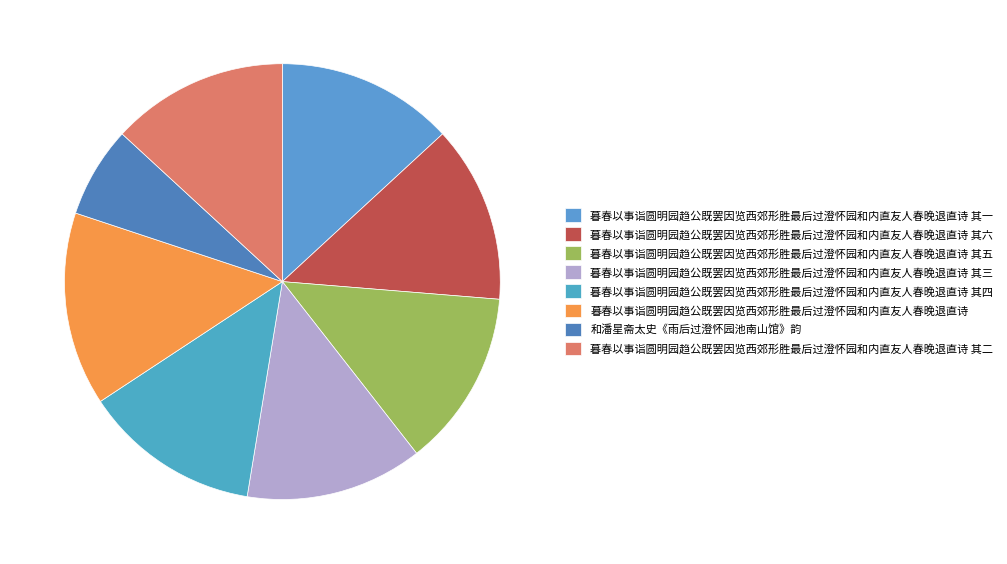

What is the change in value from 暮春以事诣圆明园趋公既罢因览西郊形胜最后过澄怀园和内直友人春晚退直诗 其一 to 暮春以事诣圆明园趋公既罢因览西郊形胜最后过澄怀园和内直友人春晚退直诗 其二?

+1